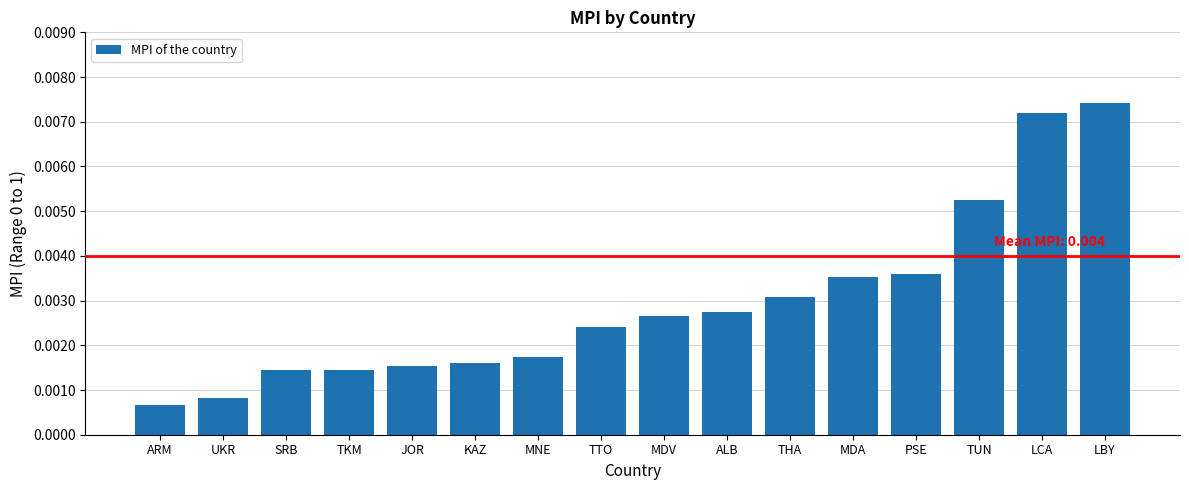

At which label is the value closest to 0?

ARM